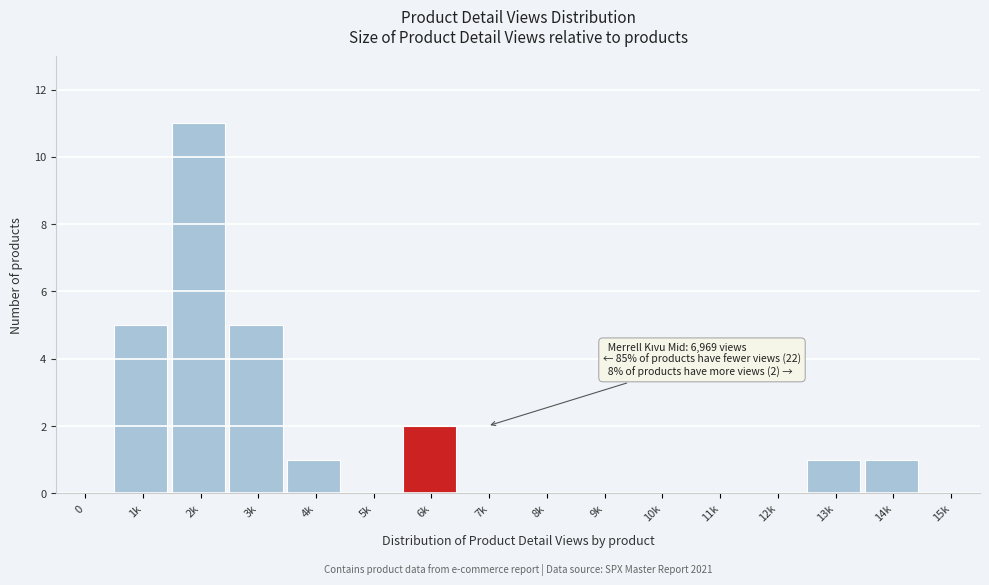

Reading left to right, what are all the values shown in this chart?

0=0	1k=5	2k=11	3k=5	4k=1	5k=0	6k=2	7k=0	8k=0	9k=0	10k=0	11k=0	12k=0	13k=1	14k=1	15k=0